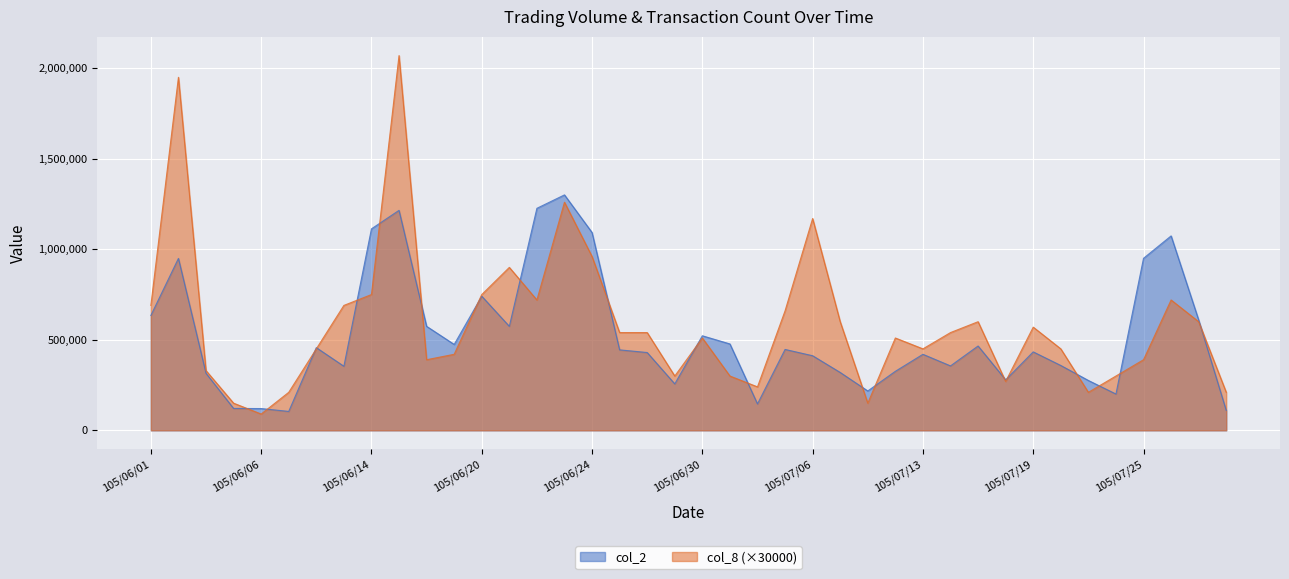

Rank the series by their average value, from lowest to highest.

col_2, col_8